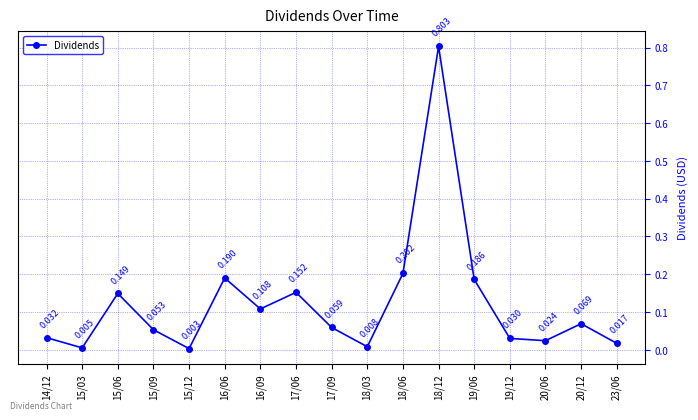

What is the label of the 7th point from the left?

16/09